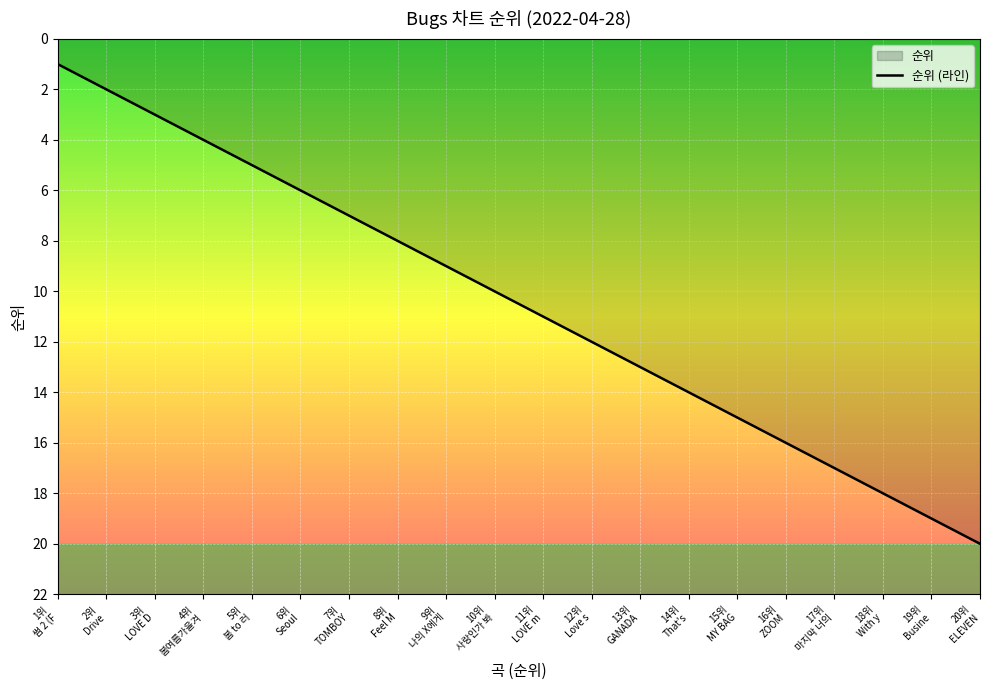

What is the difference between the maximum and second lowest values?

18